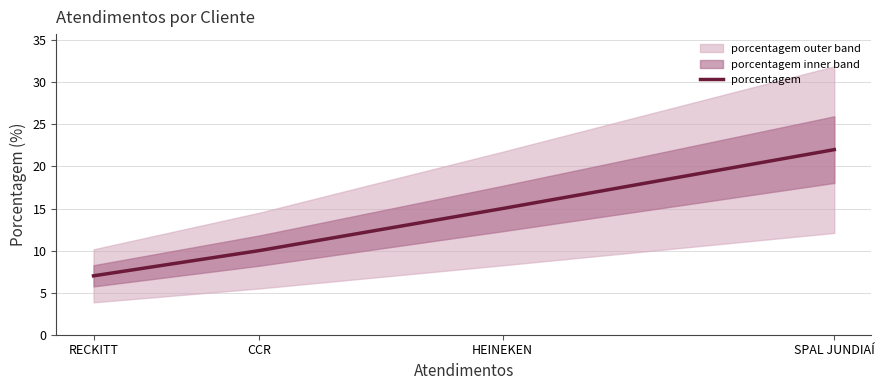

What is the value of the 2nd point from the left?

10